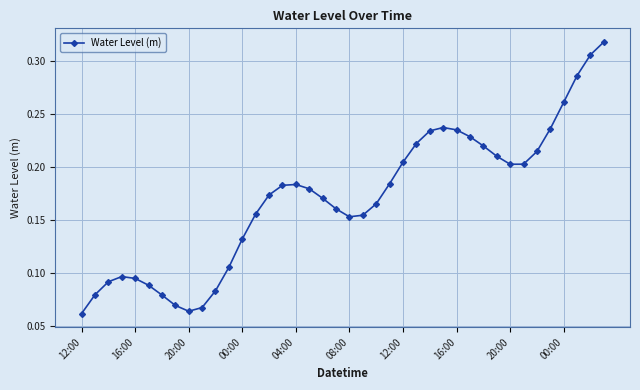

Count the values in the range 0 to 1.

40